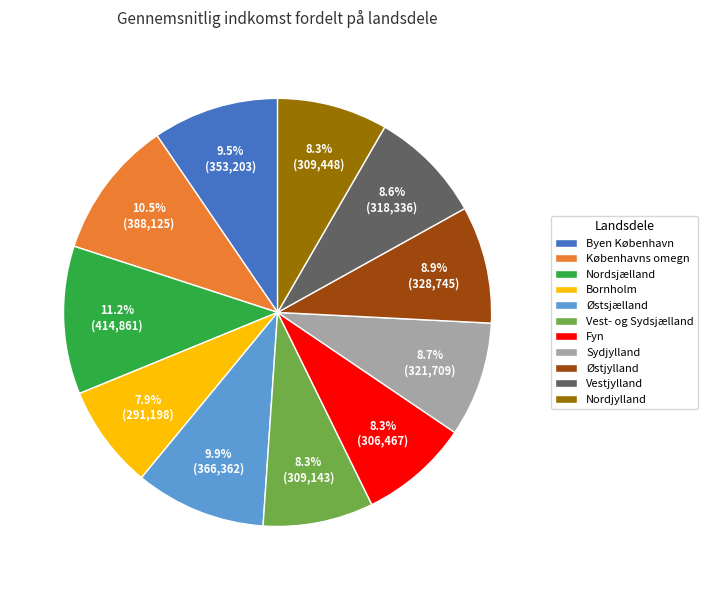

Which slice is the largest?

Nordsjælland